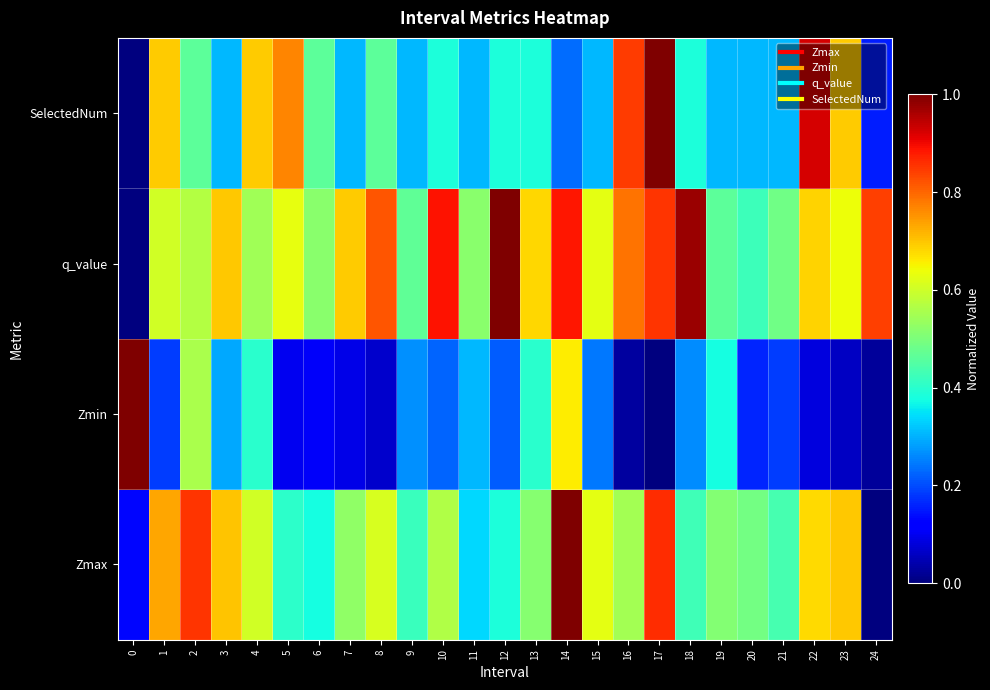

Reading left to right, what are all the values shown in this chart?

Zmax: 0=0.1	1=0.7	2=0.9	3=0.7	4=0.6	5=0.4	6=0.4	7=0.5	8=0.6	9=0.4	10=0.6	11=0.3	12=0.4	13=0.5	14=1.0	15=0.6	16=0.5	17=0.9	18=0.4	19=0.5	20=0.5	21=0.4	22=0.7	23=0.7	24=0.0
Zmin: 0=1.0	1=0.2	2=0.6	3=0.3	4=0.4	5=0.1	6=0.1	7=0.1	8=0.1	9=0.3	10=0.2	11=0.3	12=0.2	13=0.4	14=0.7	15=0.2	16=0.0	17=0.0	18=0.3	19=0.4	20=0.2	21=0.2	22=0.1	23=0.1	24=0.0
q_value: 0=0.0	1=0.6	2=0.6	3=0.7	4=0.5	5=0.6	6=0.5	7=0.7	8=0.8	9=0.5	10=0.9	11=0.5	12=1.0	13=0.7	14=0.9	15=0.6	16=0.8	17=0.9	18=1.0	19=0.5	20=0.4	21=0.5	22=0.7	23=0.6	24=0.8
SelectedNum: 0=0.0	1=0.7	2=0.5	3=0.3	4=0.7	5=0.8	6=0.5	7=0.3	8=0.5	9=0.3	10=0.4	11=0.3	12=0.4	13=0.4	14=0.2	15=0.3	16=0.8	17=1.0	18=0.4	19=0.3	20=0.3	21=0.3	22=0.9	23=0.7	24=0.2